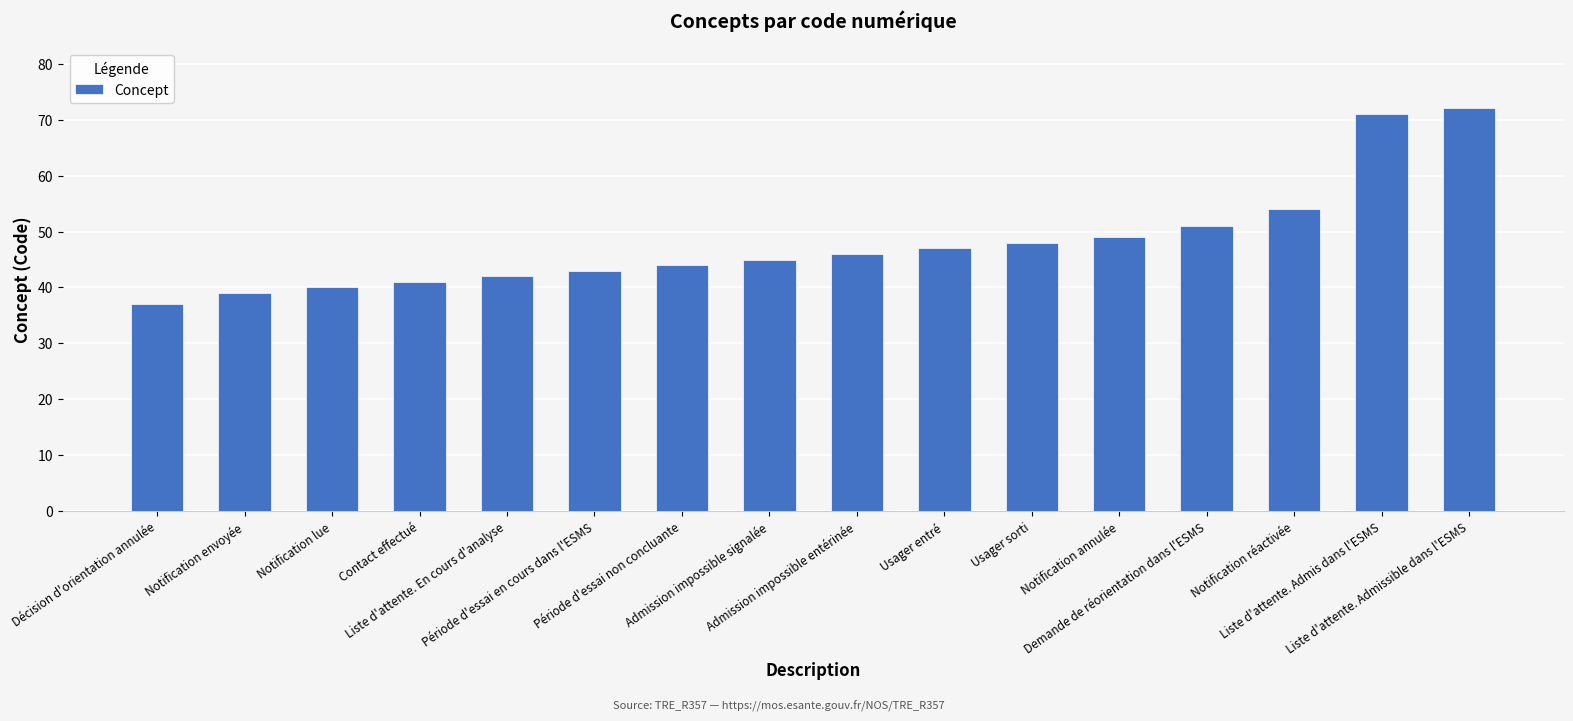

Rank the categories by value from lowest to highest.

Décision d'orientation annulée, Notification envoyée, Notification lue, Contact effectué, Liste d'attente. En cours d'analyse, Période d'essai en cours dans l'ESMS, Période d'essai non concluante, Admission impossible signalée, Admission impossible entérinée, Usager entré, Usager sorti, Notification annulée, Demande de réorientation dans l'ESMS, Notification réactivée, Liste d'attente. Admis dans l'ESMS, Liste d'attente. Admissible dans l'ESMS